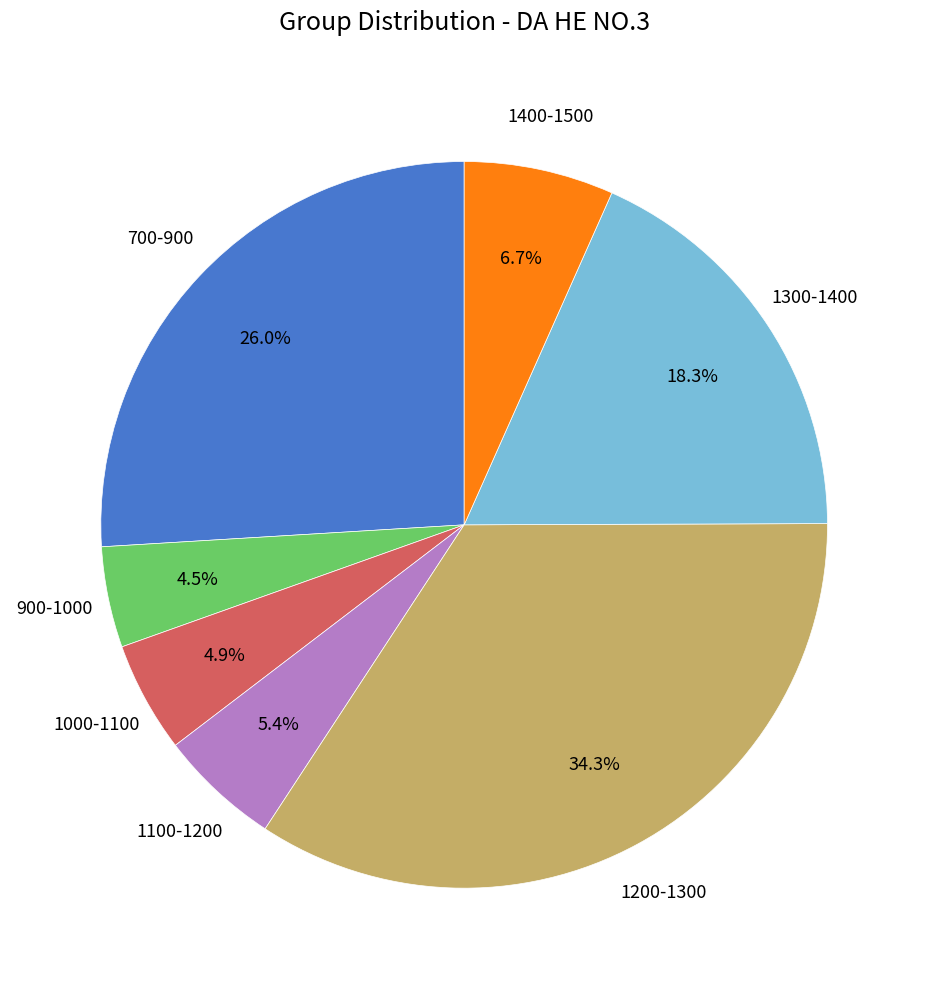

Is there any slice that represents more than half of the pie?

No